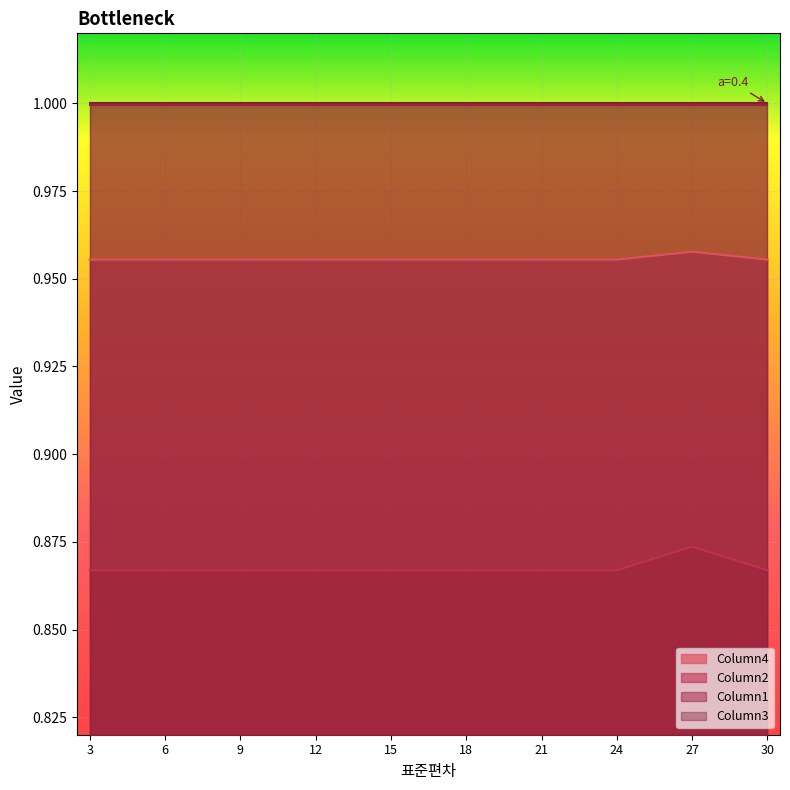

Count the number of categories in the chart.

10